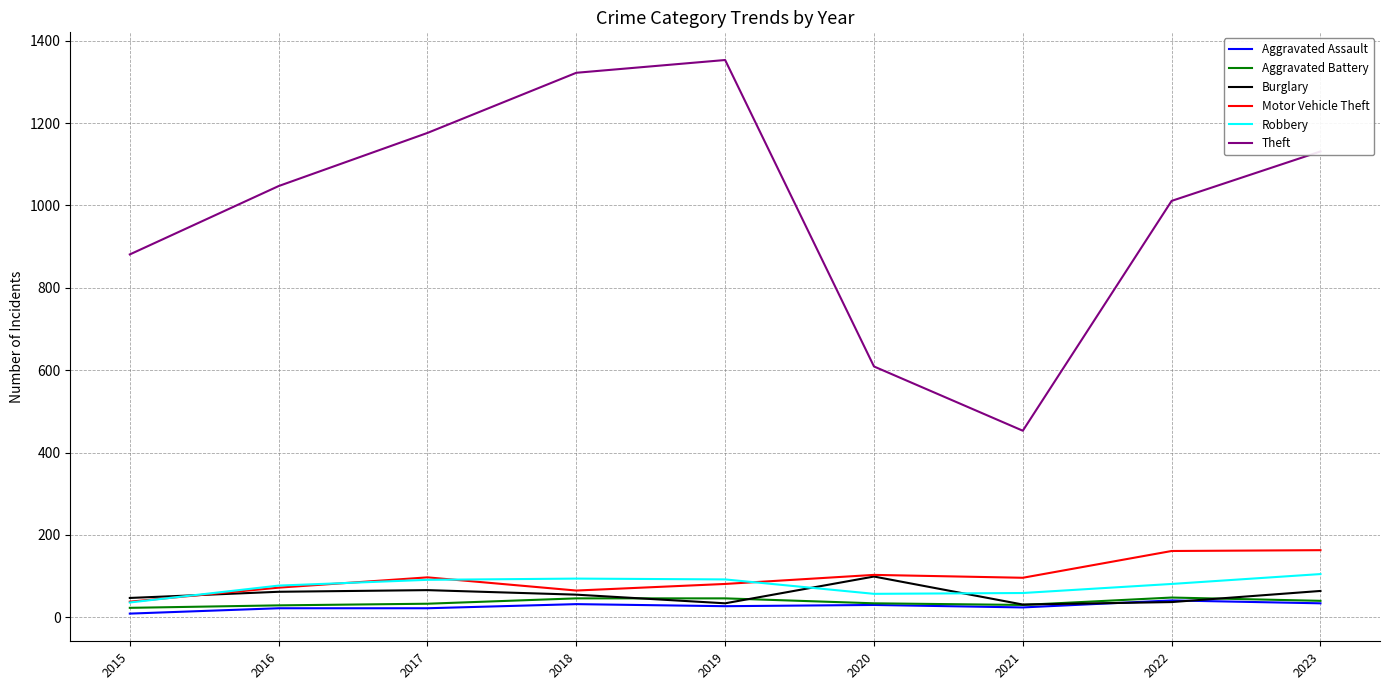

Which series has the widest spread of values?

Theft